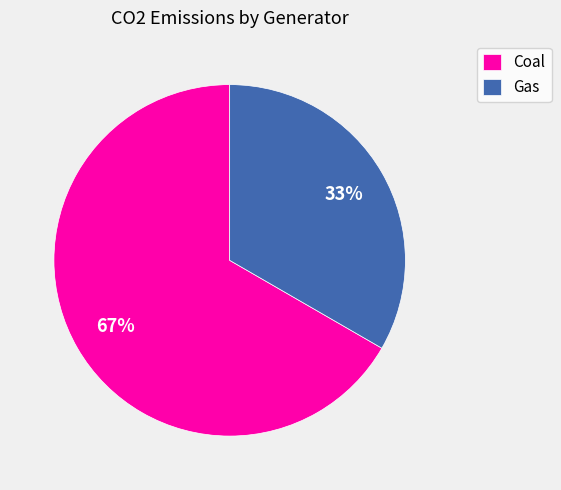

True or false: Gas accounts for 27% of the total.

False